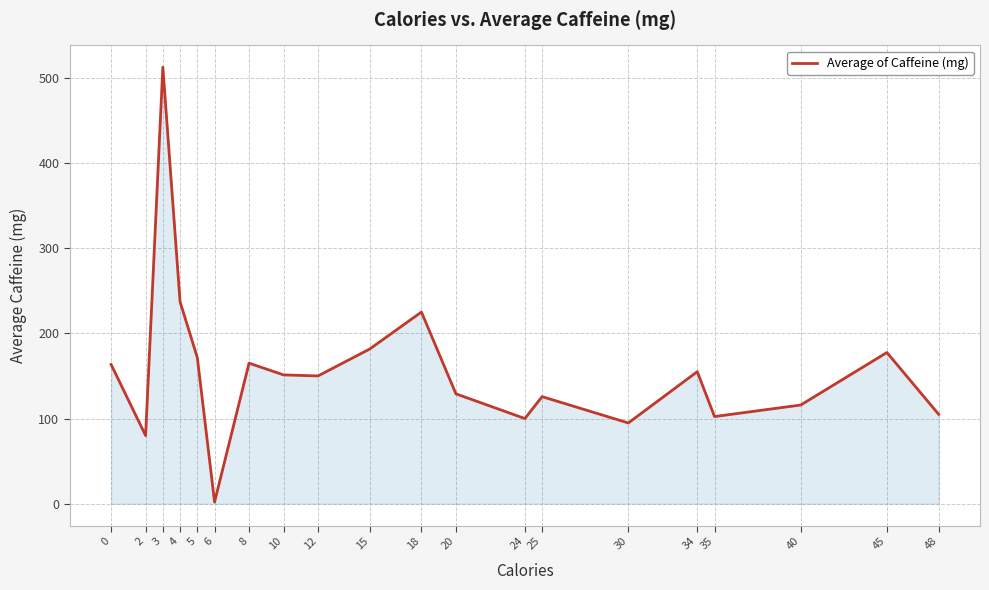

What is the change in value from 3 to 4?

-275.3